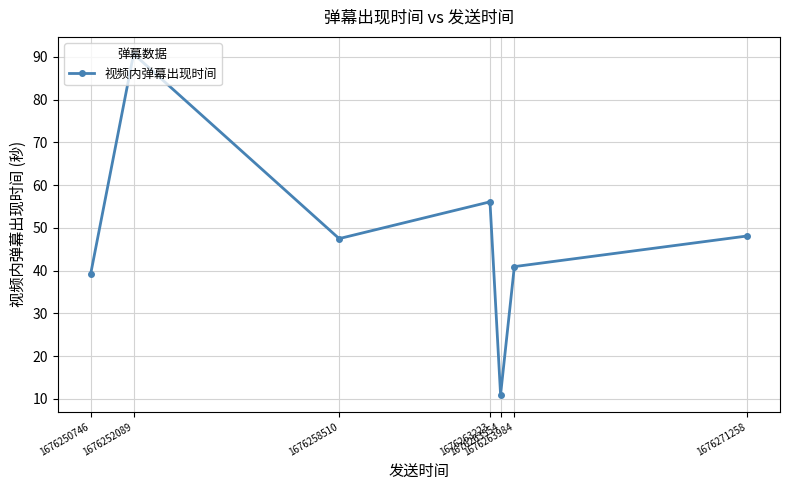

The chart shows a value of 90.7 at 1676252089. True or false?

True